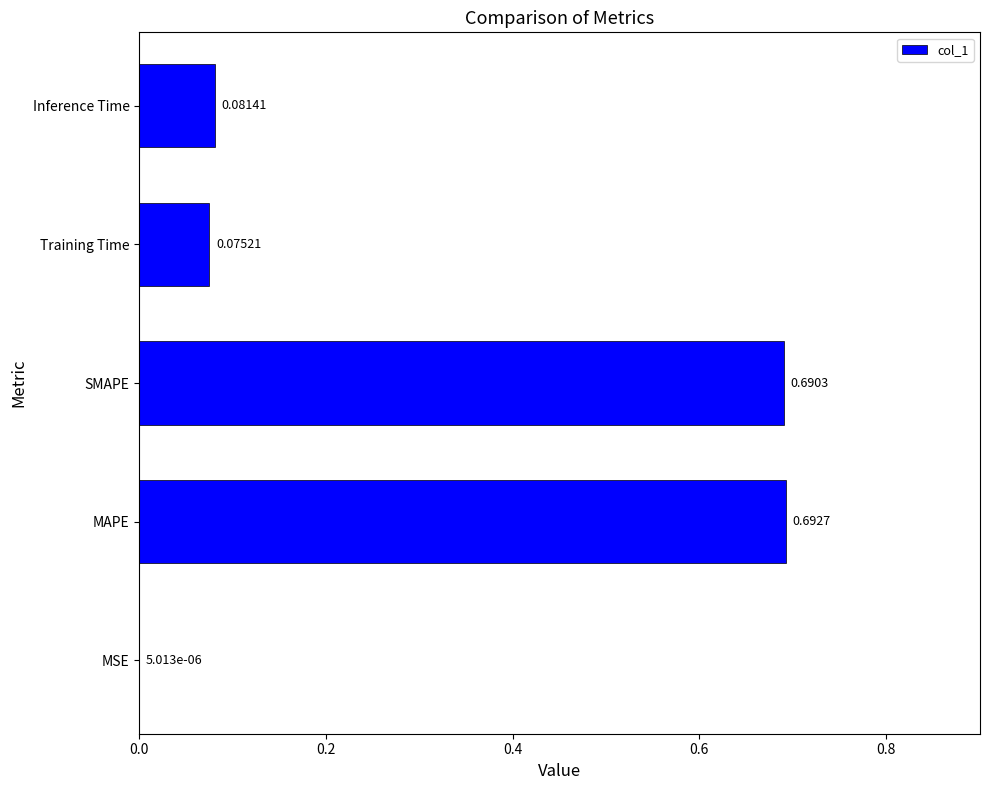

At which label is the value closest to 0?

MSE